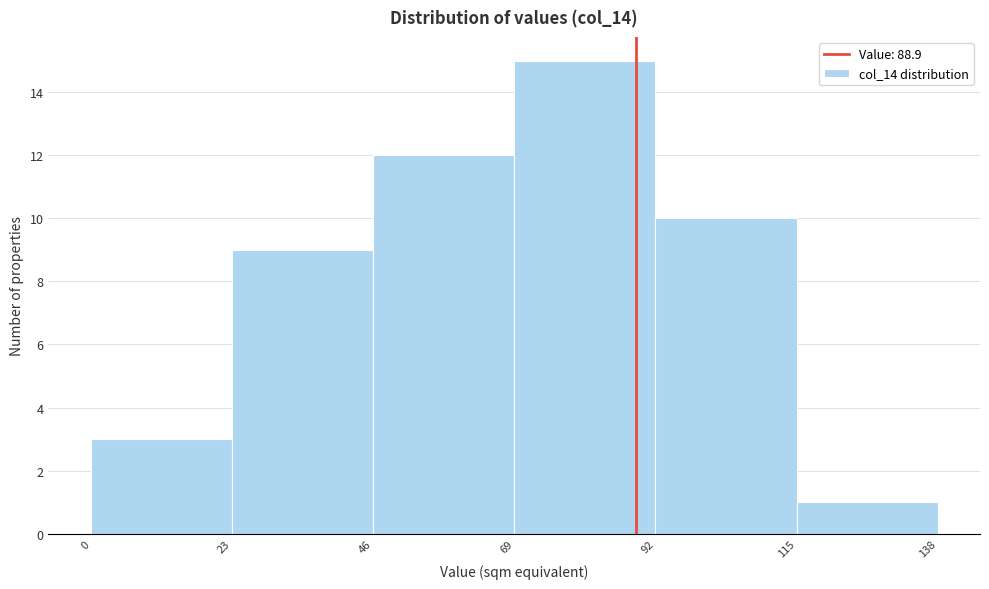

What is the height of the bar covering 92 to 115 on the x-axis? The values are not printed on the chart, so give them approximately, as read against the axis.

10